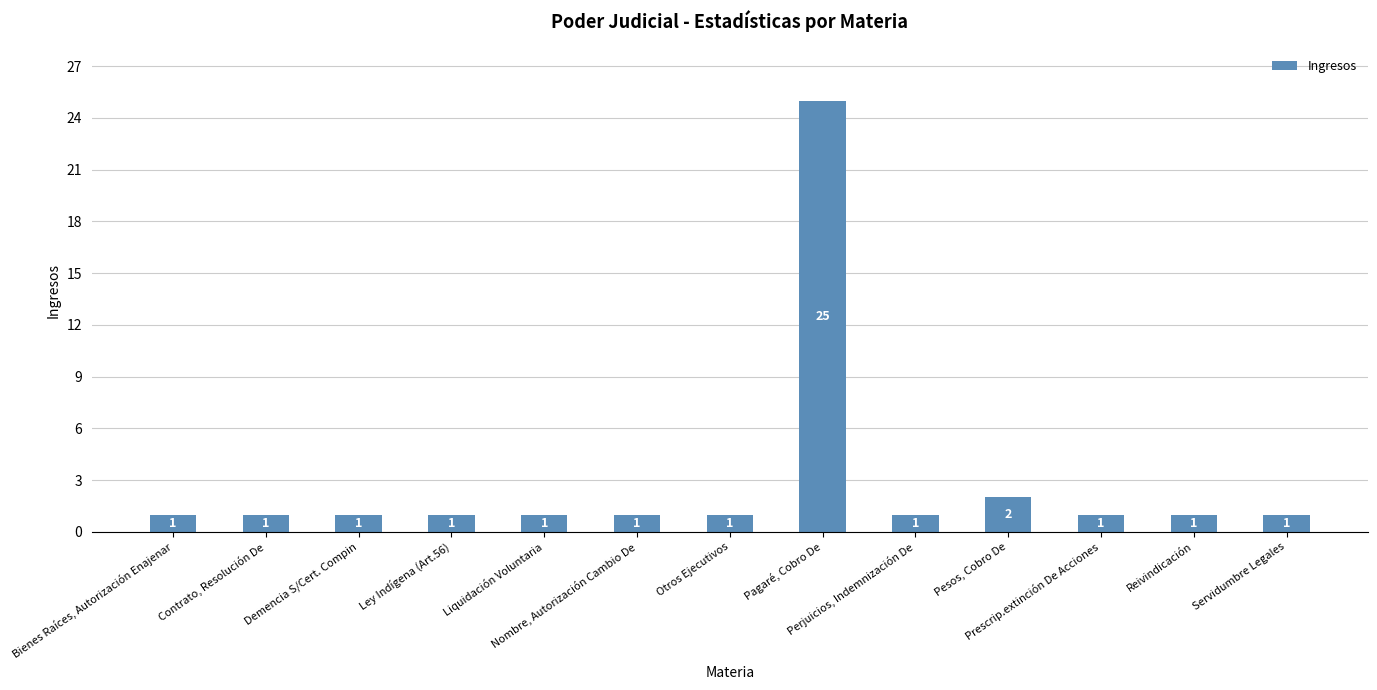

What is the value of the 9th bar from the left?

1